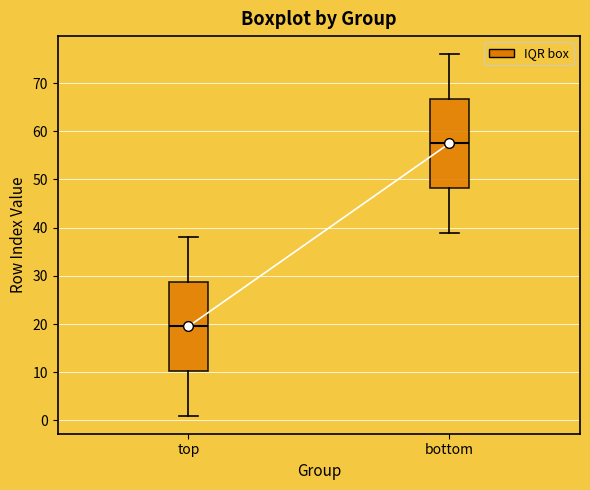

Where does the median line of the box for bottom sit on the y-axis? The values are not printed on the chart, so give them approximately, as read against the axis.

58